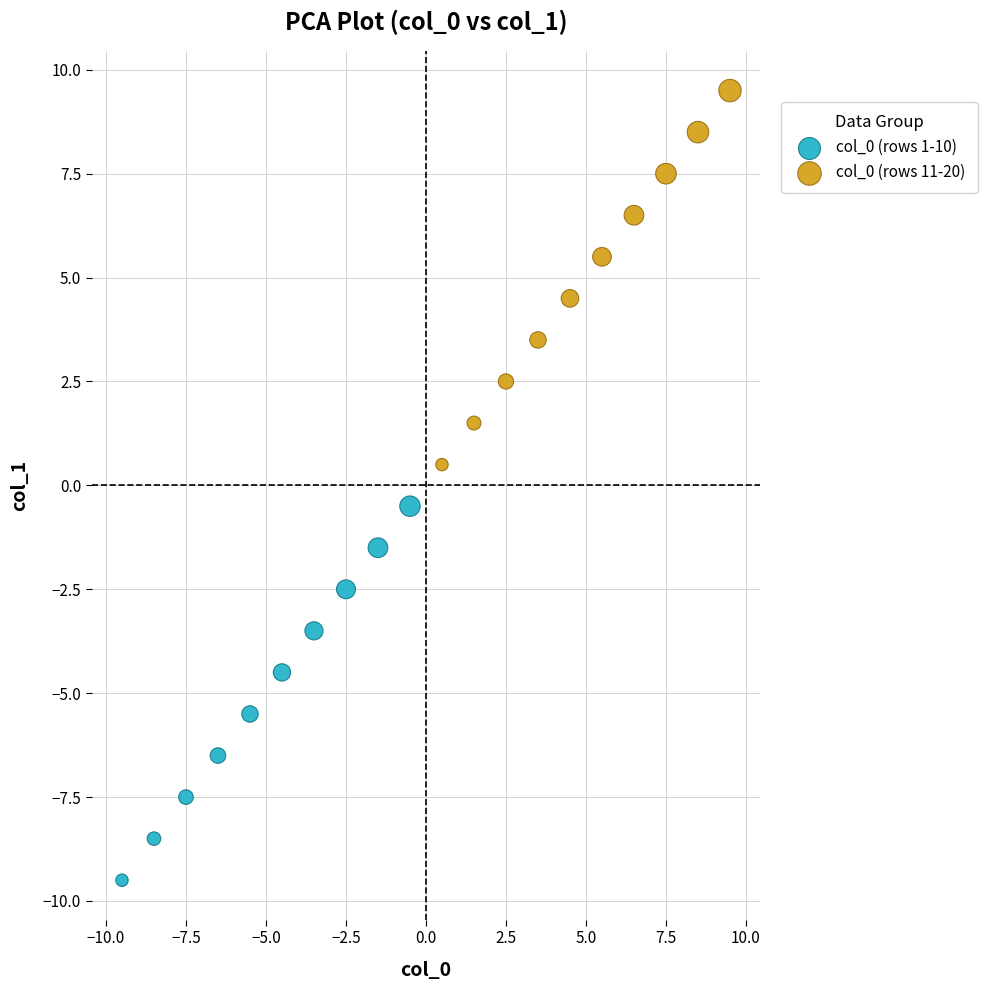

Which series contains the lowest Y value?

col_0 (rows 1-10)